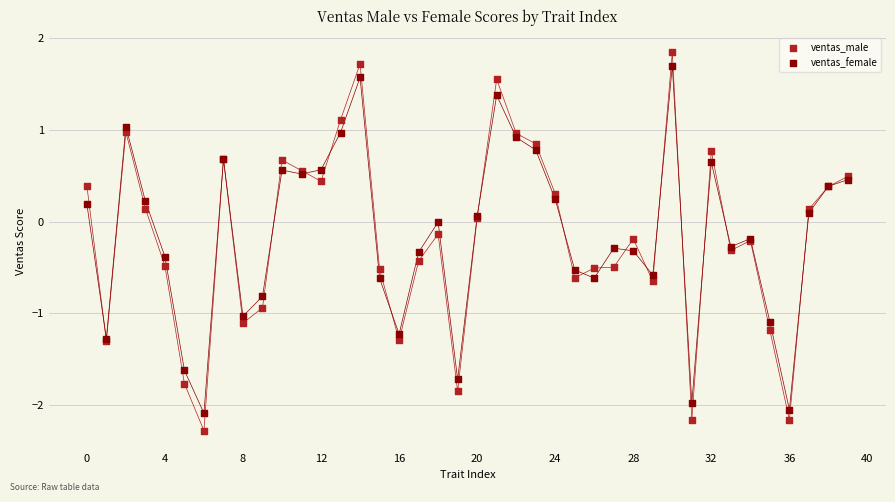

Which series has the widest spread of Y values?

ventas_male